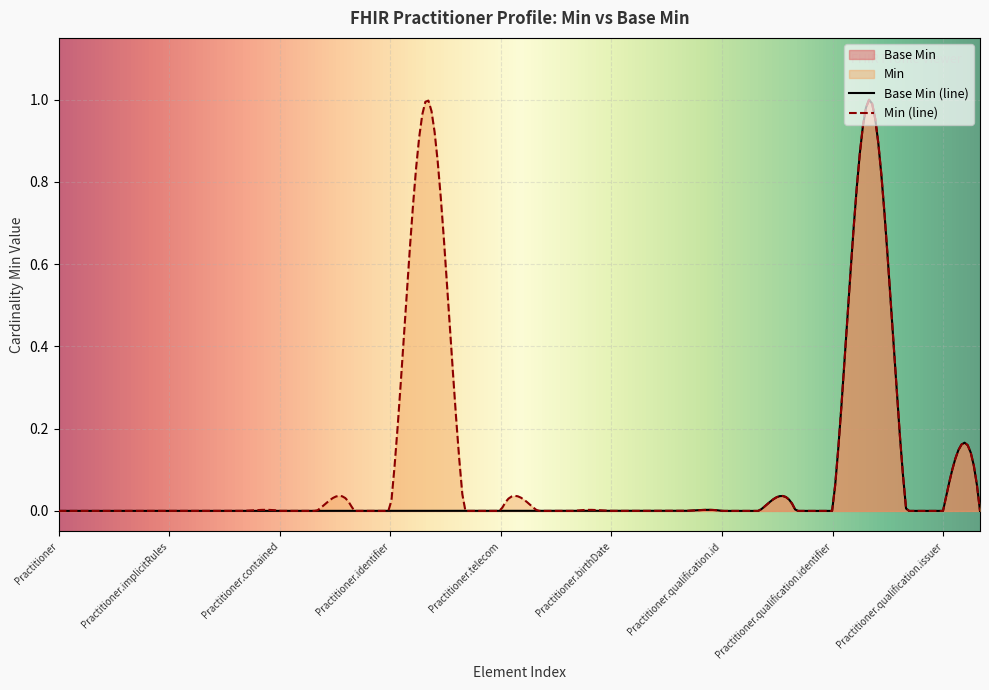

Which series has the widest spread of values?

Base Min